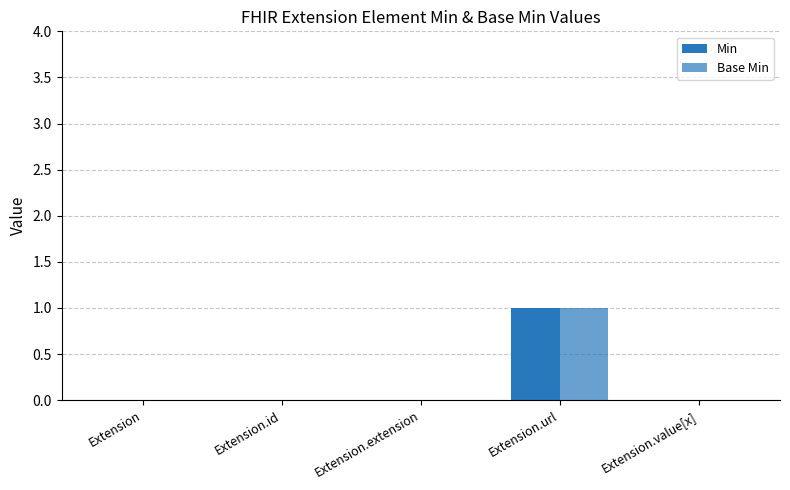

Reading left to right, transcribe all the data shown in this chart.

Min: 0	0	0	1	0
Base Min: 0	0	0	1	0